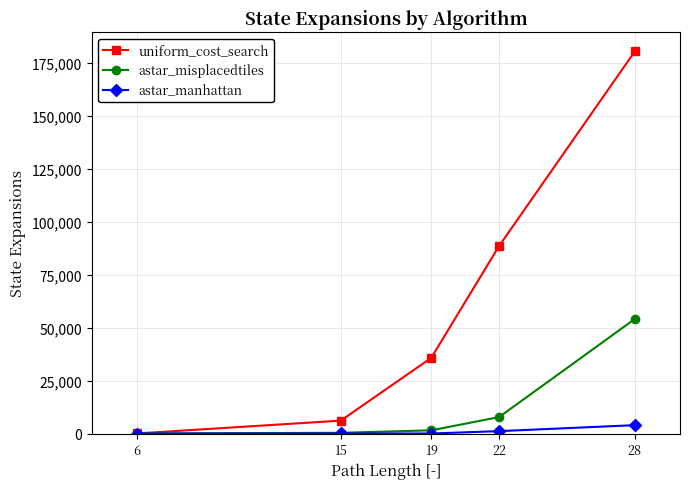

What is the difference between the highest and lowest values at 28?

176436